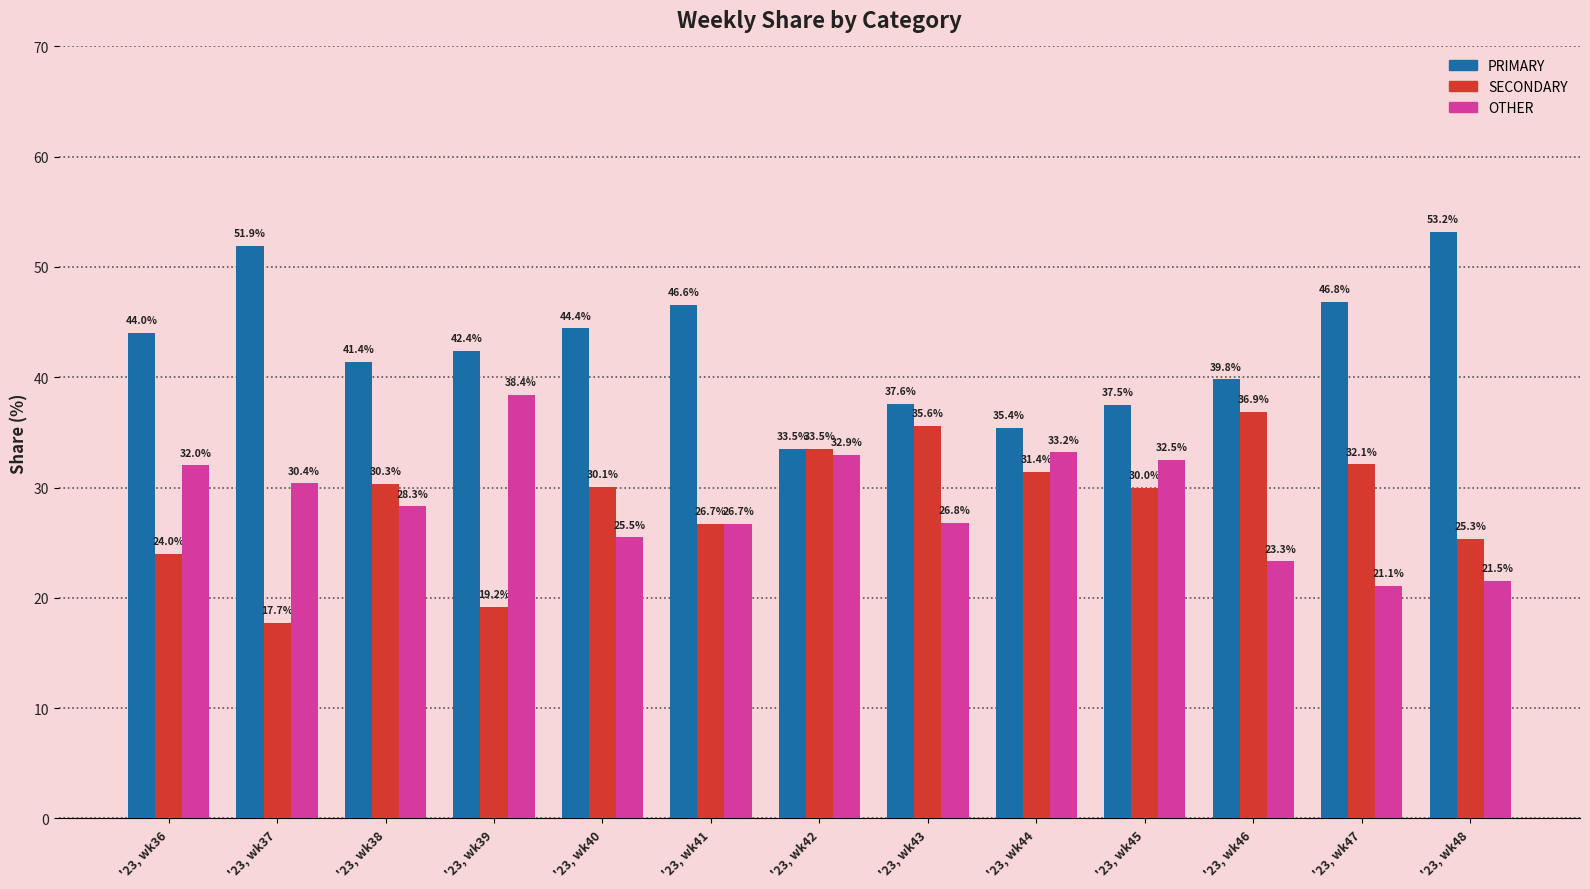

How many data points in PRIMARY are above 42?

7